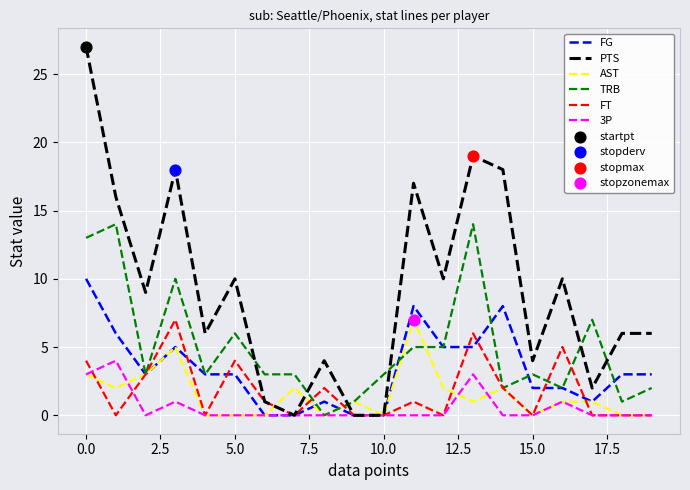

Which series has the widest spread of values?

PTS